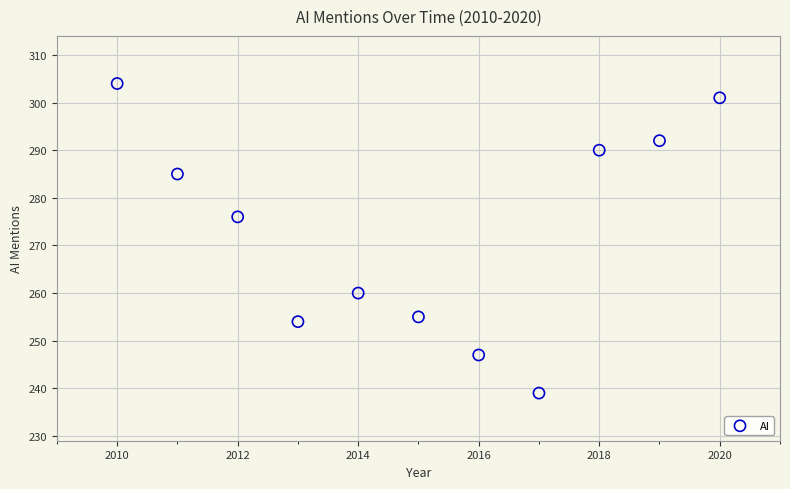

What Y value in the scatter plot is closest to 271?

276